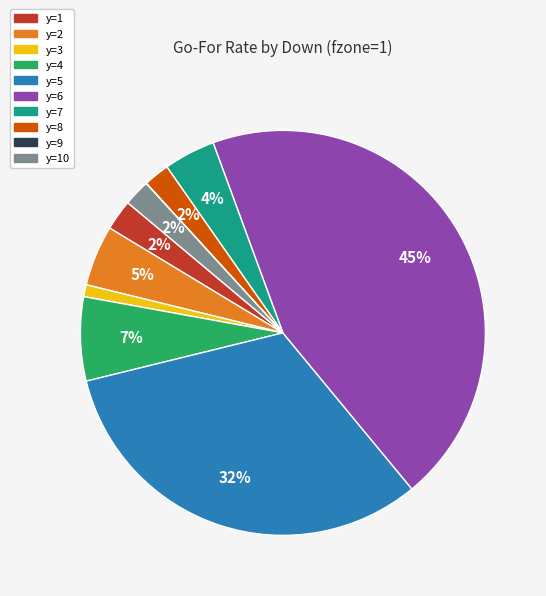

Does any single category account for the majority?

No